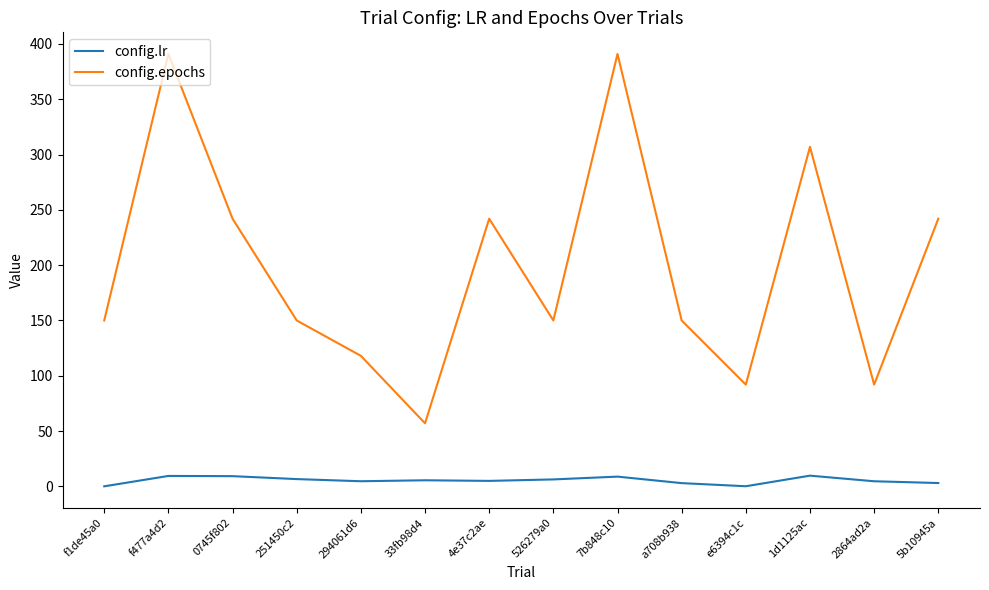

What position from the left is 526279a0?

8